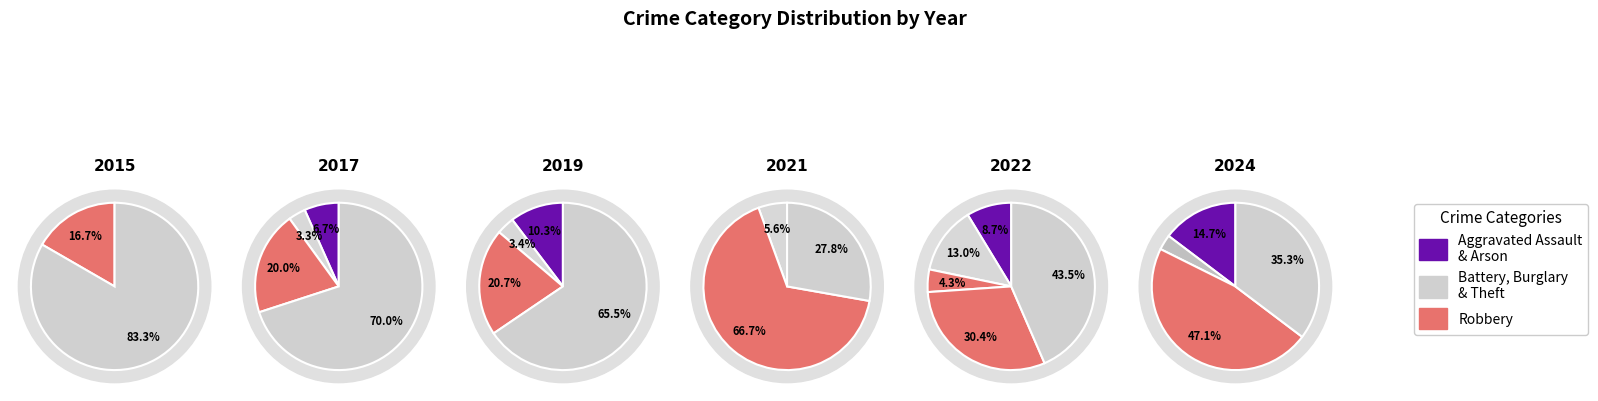

Between 1 and 5, which is larger?

5